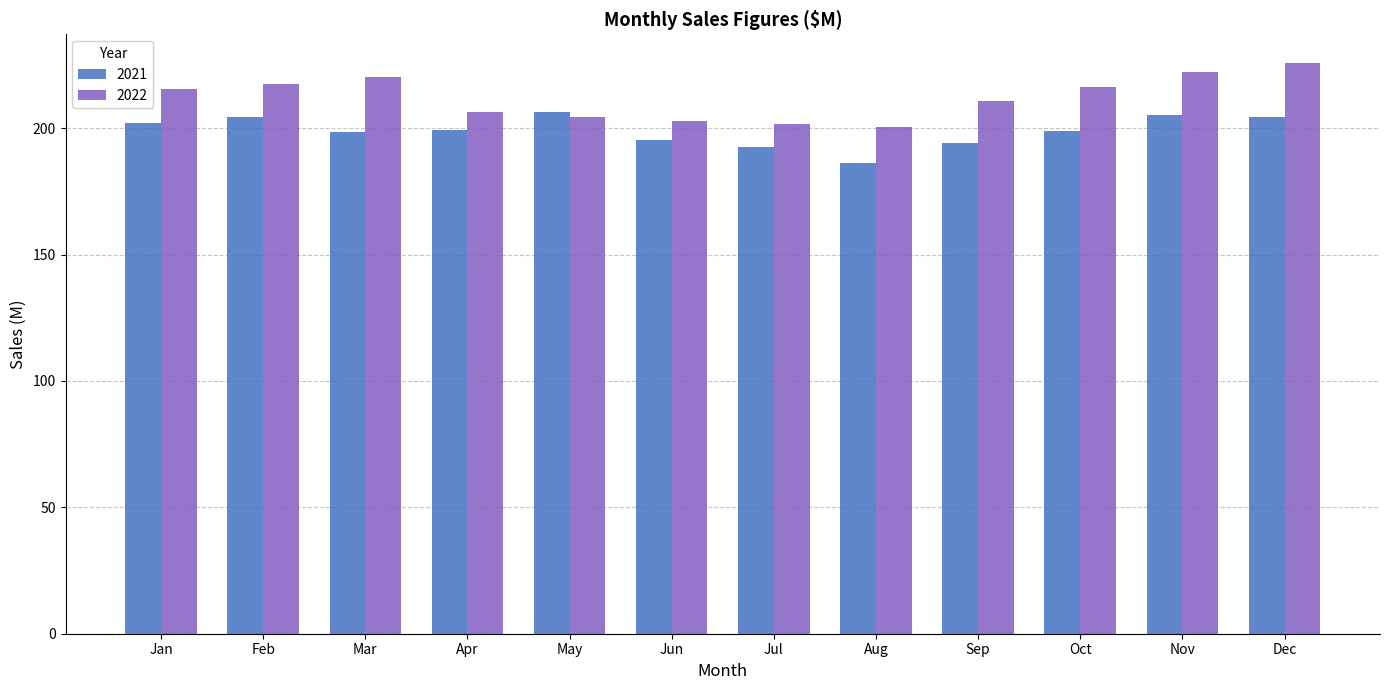

What is the sum of all 2021 values?

2387.0